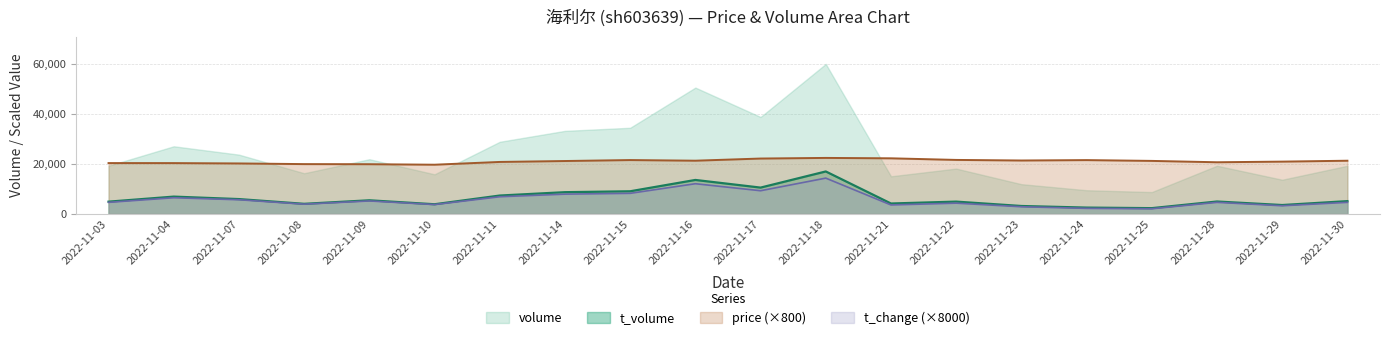

What is the value of the price point at the 17th from the left?

21200